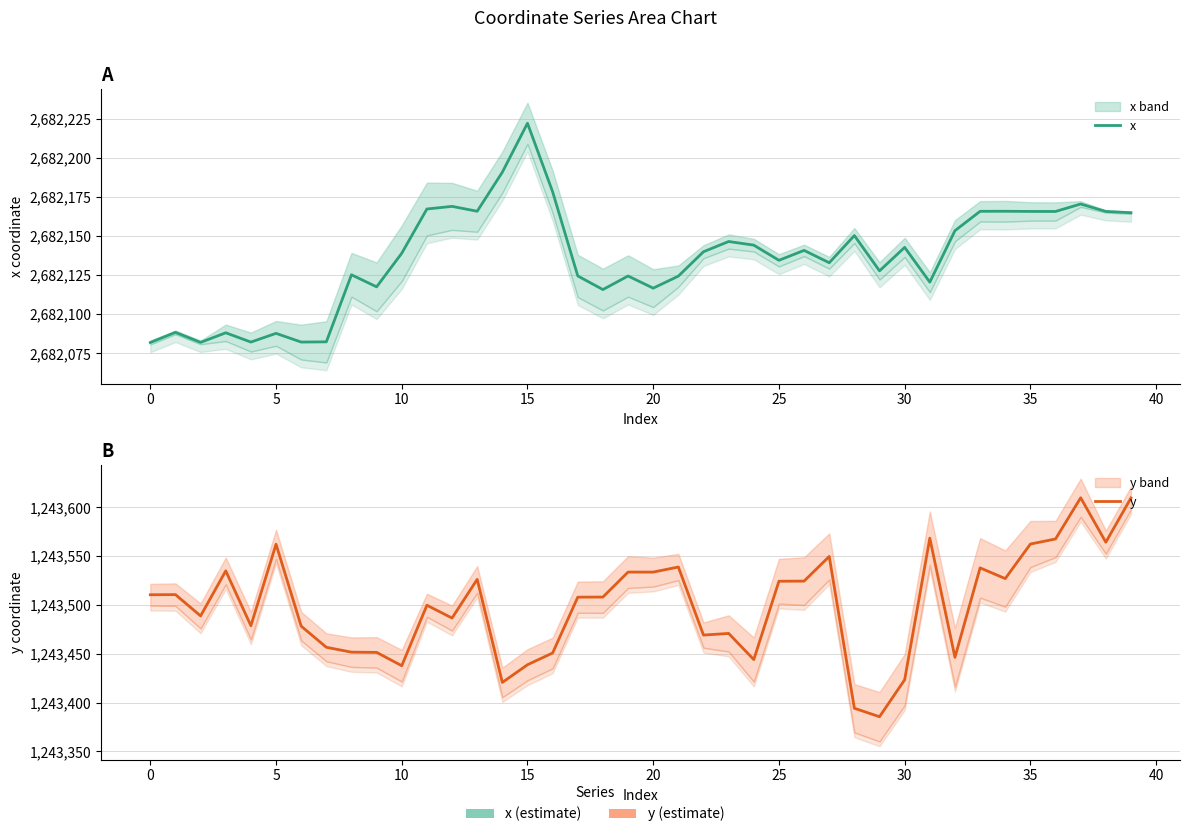

What is the spread (max minus min) of values at 35?

1438673.5